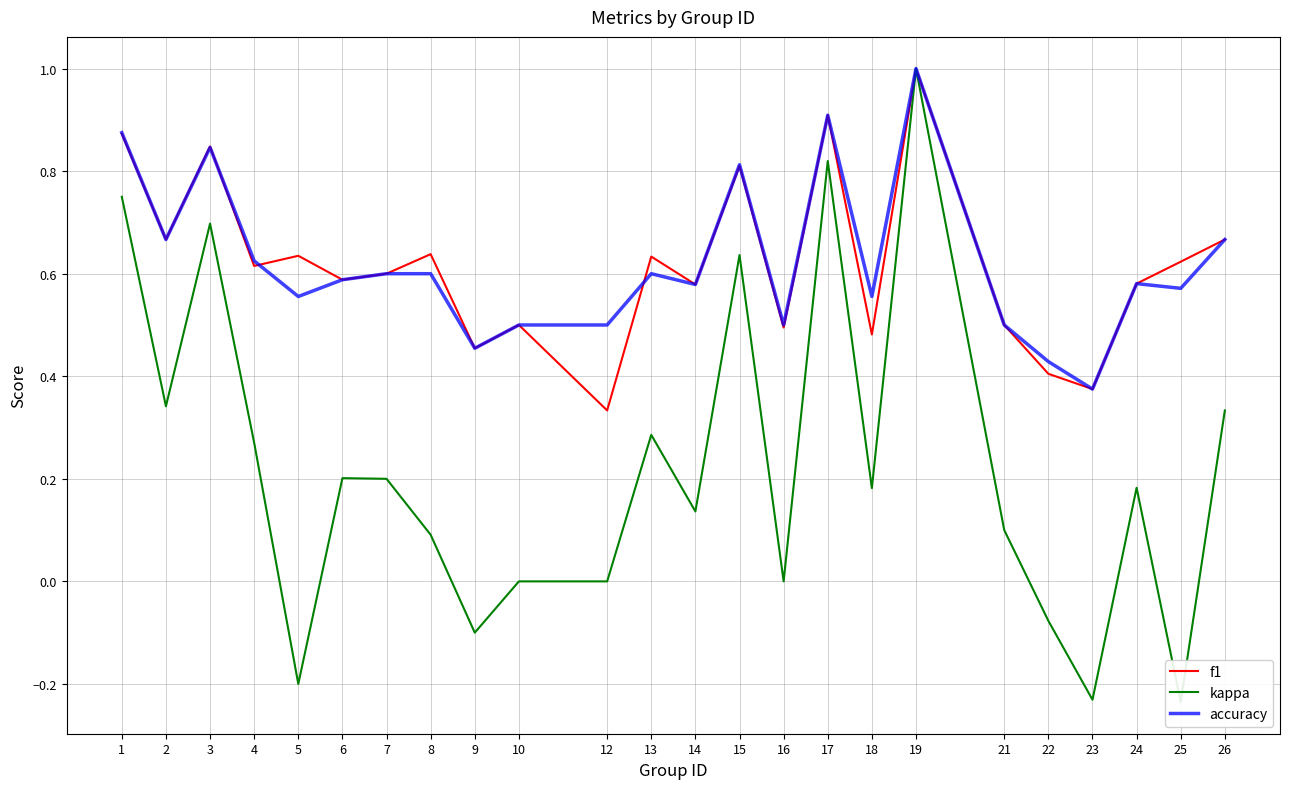

Reading left to right, extract all data points from this chart.

f1: 0.9	0.7	0.8	0.6	0.6	0.6	0.6	0.6	0.5	0.5	0.3	0.6	0.6	0.8	0.5	0.9	0.5	1.0	0.5	0.4	0.4	0.6	0.6	0.7
kappa: 0.8	0.3	0.7	0.3	-0.2	0.2	0.2	0.1	-0.1	0.0	0.0	0.3	0.1	0.6	0.0	0.8	0.2	1.0	0.1	-0.1	-0.2	0.2	-0.2	0.3
accuracy: 0.9	0.7	0.8	0.6	0.6	0.6	0.6	0.6	0.5	0.5	0.5	0.6	0.6	0.8	0.5	0.9	0.6	1.0	0.5	0.4	0.4	0.6	0.6	0.7